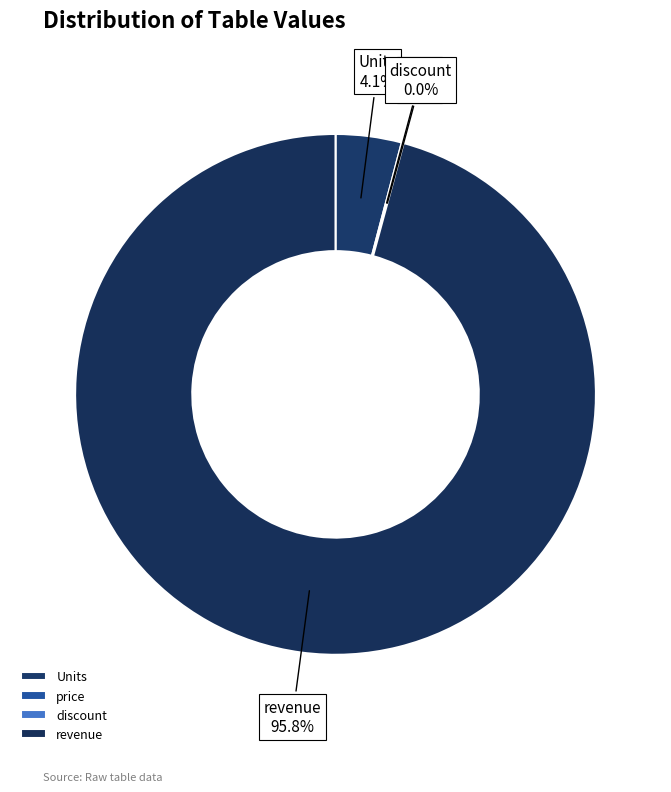

Which slice is the largest?

revenue